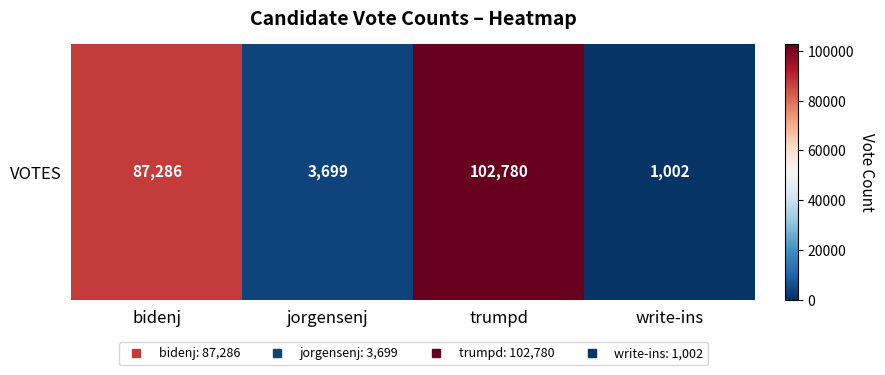

At which label does the data first exceed 87286?

trumpd